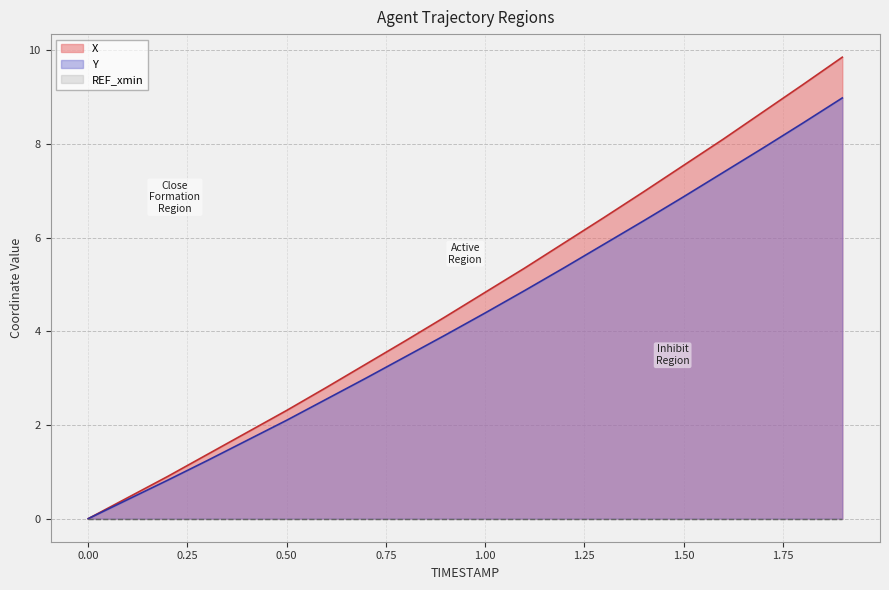

Which series has the largest total across all categories?

X